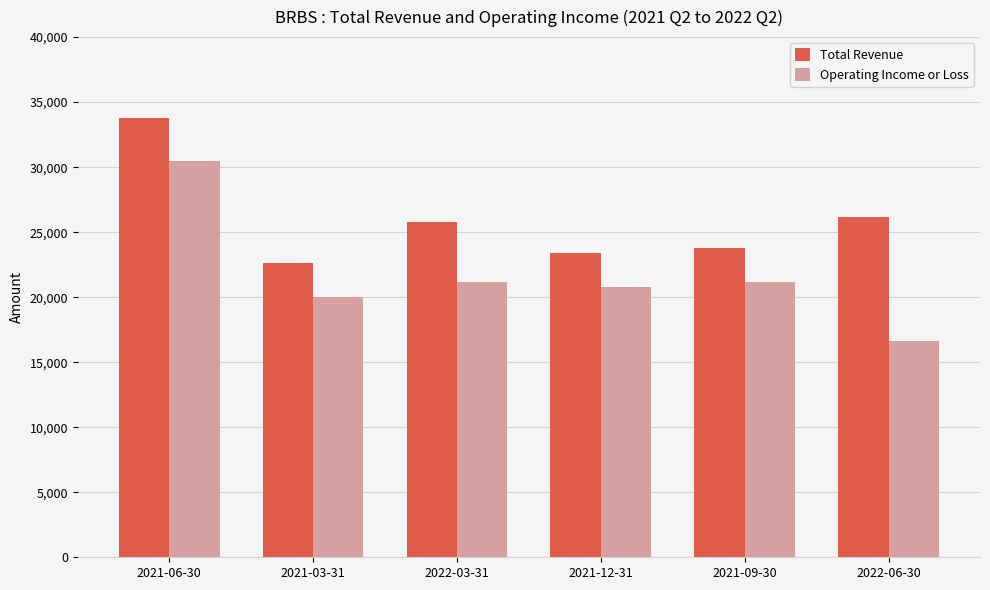

What is the difference between the Operating Income or Loss values at 2021-12-31 and 2021-06-30?

9700